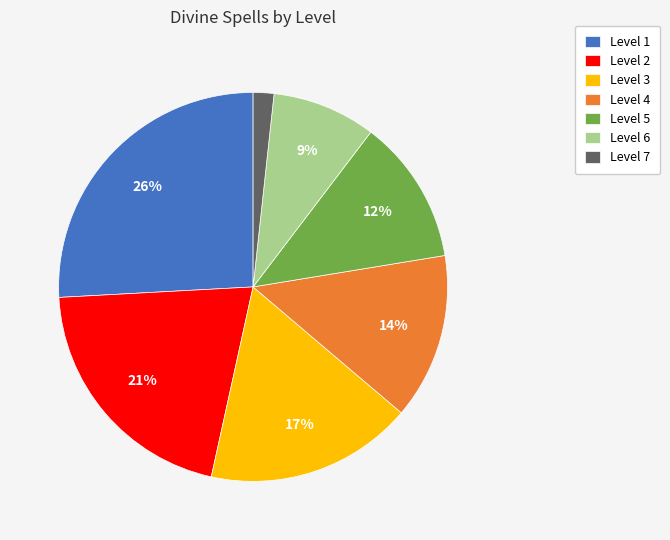

How many segments does this pie chart have?

7